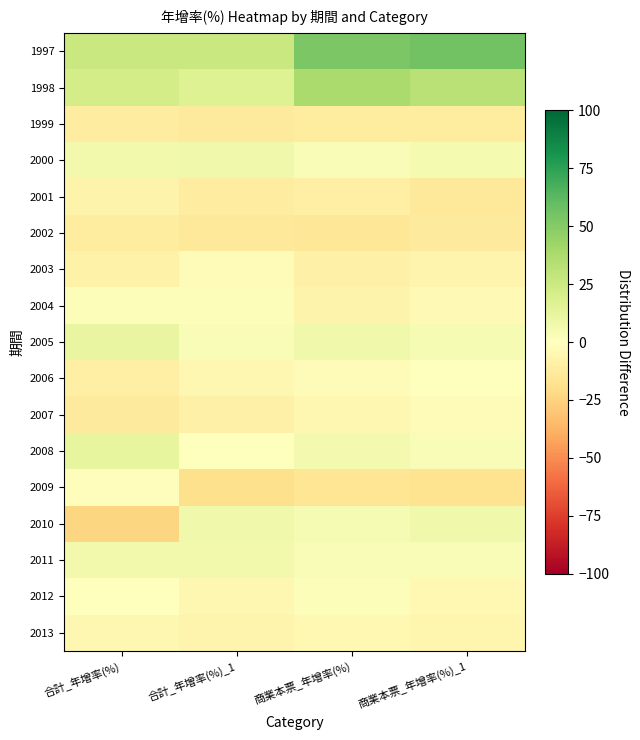

At which category is the sum across all series the highest?

商業本票_年增率(%)